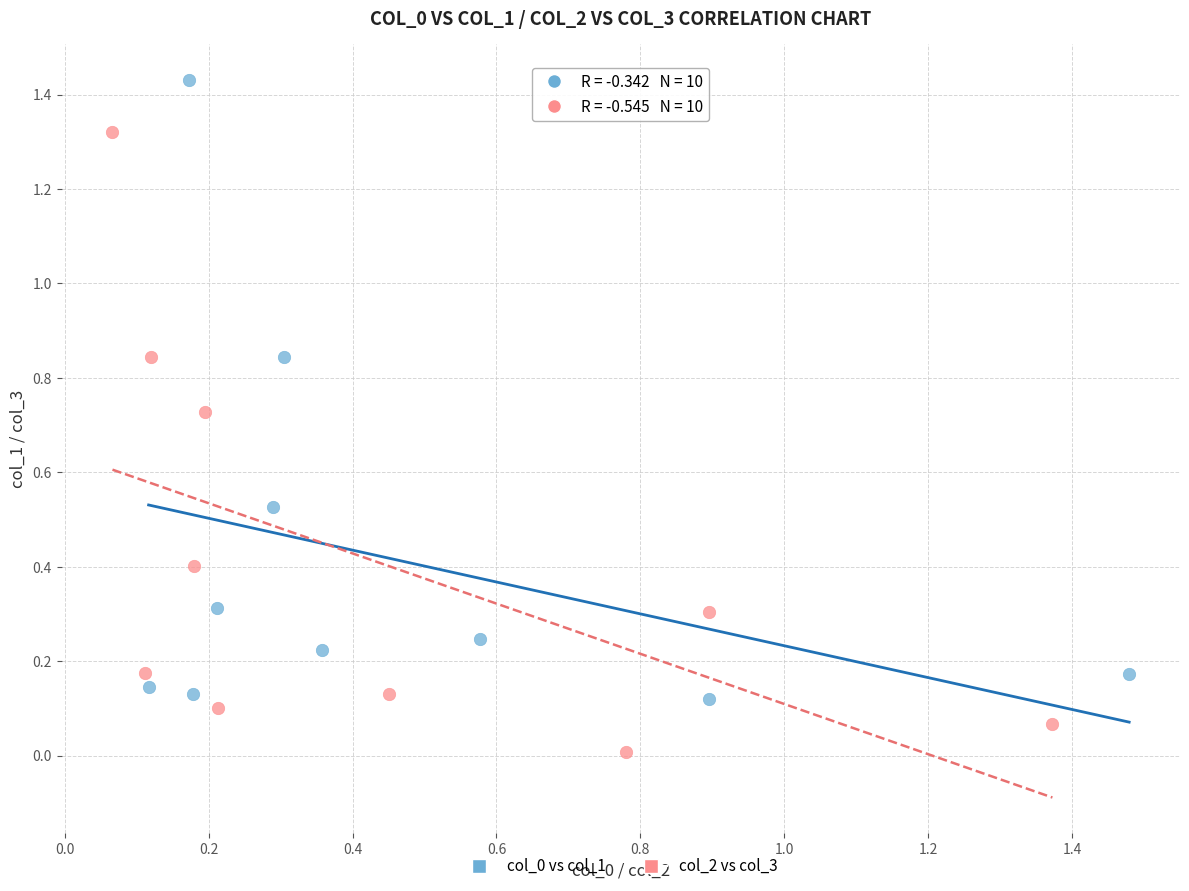

Which series contains the lowest Y value?

col_2 vs col_3